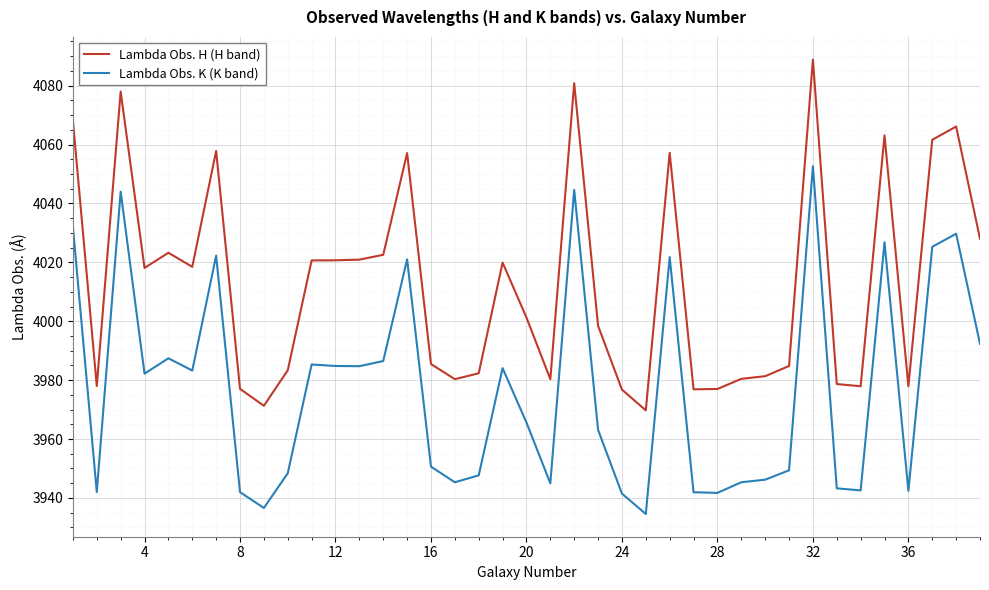

Which series has the largest range (max minus min)?

Lambda Obs. H (H band)